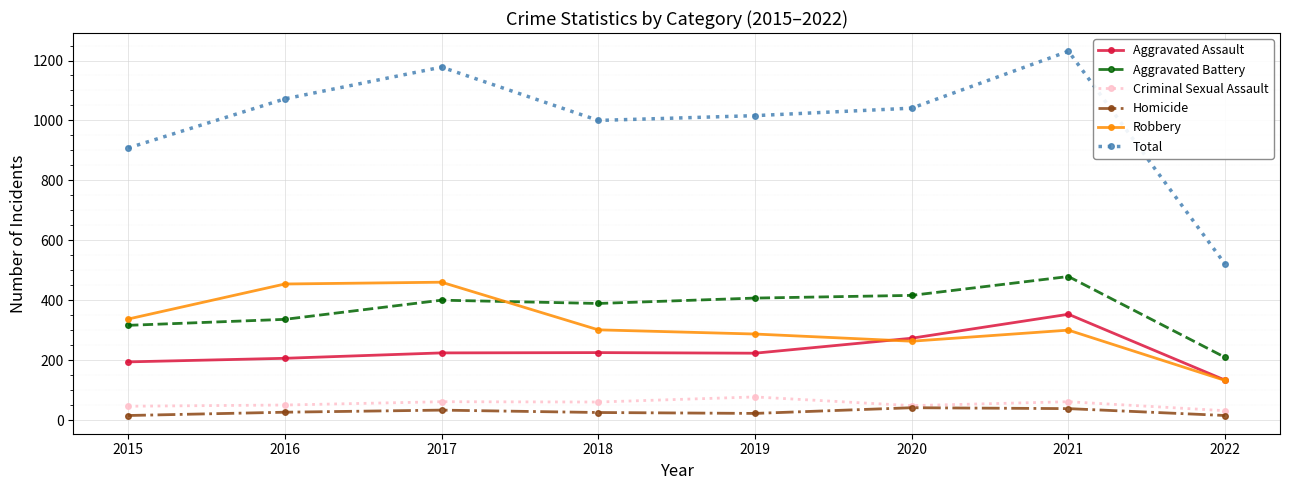

Which label corresponds to the largest value in the chart?

2021